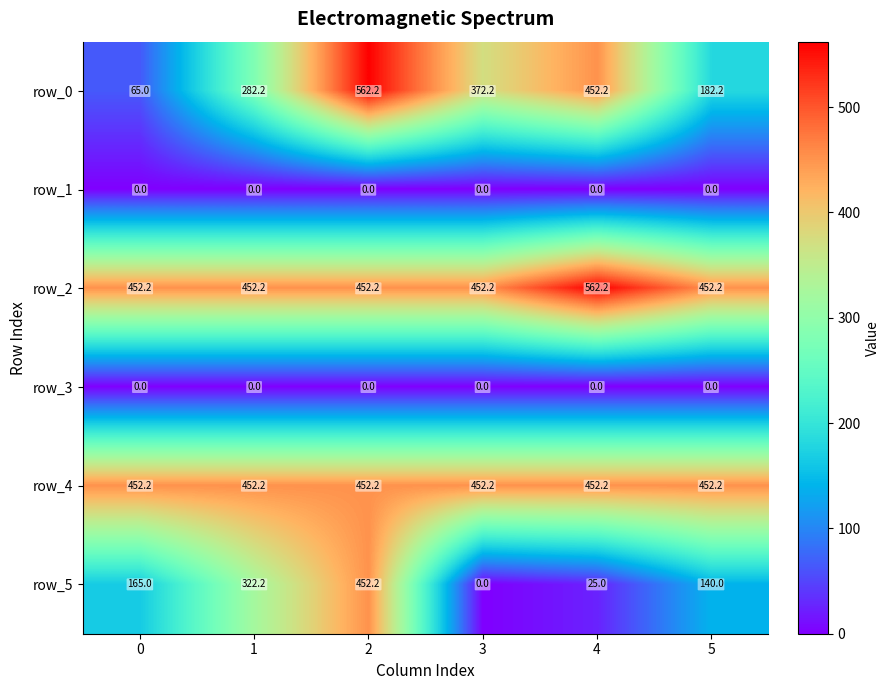

Which series changed the most between 0 and 1?

row_0